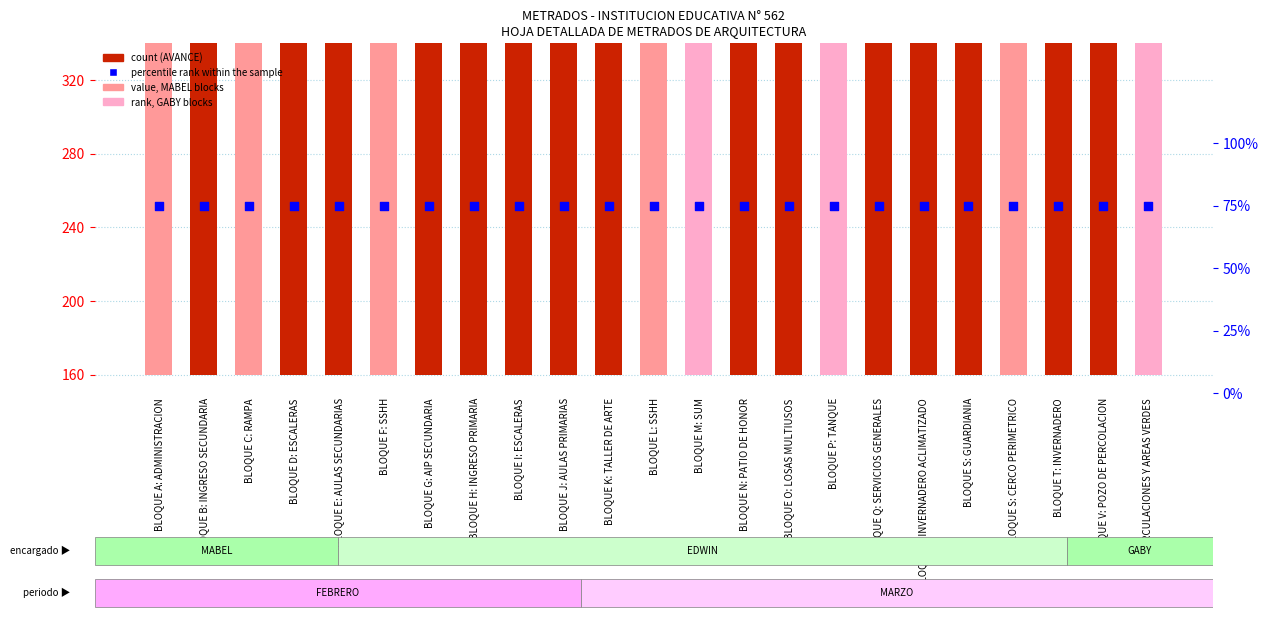

Which series contains the lowest Y value?

percentile rank within the sample